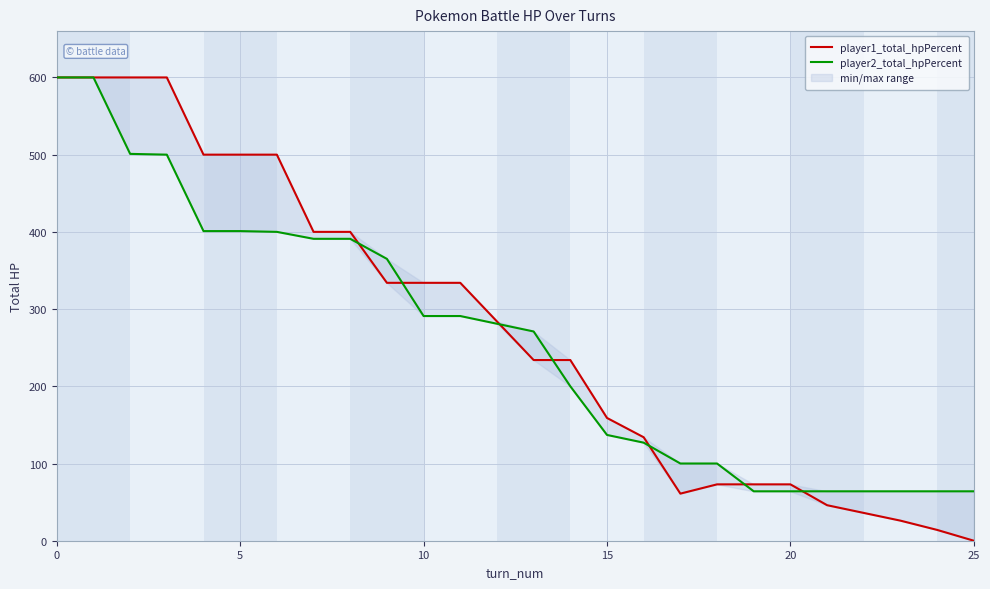

What is the difference between the maximum and minimum values in the player1_total_hpPercent series?

600